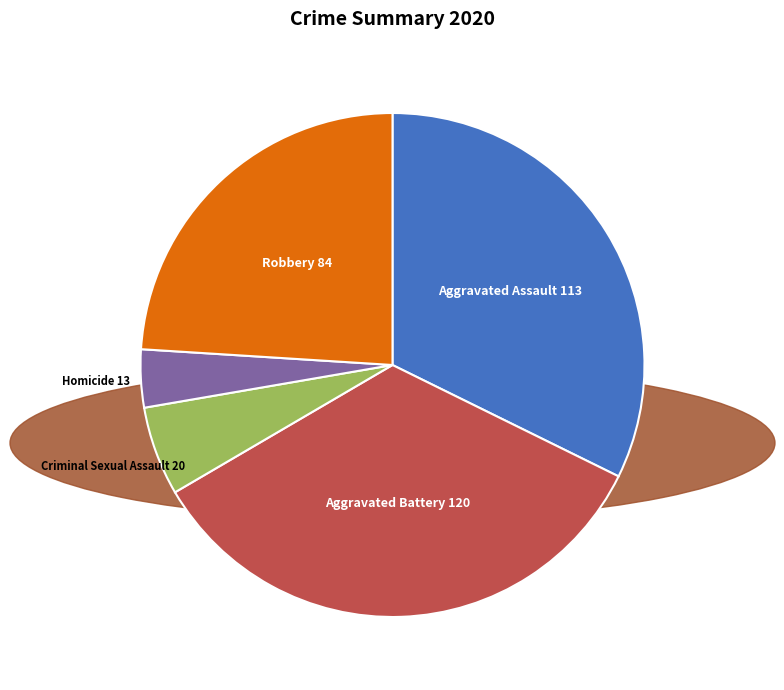

Does any single category account for the majority?

No